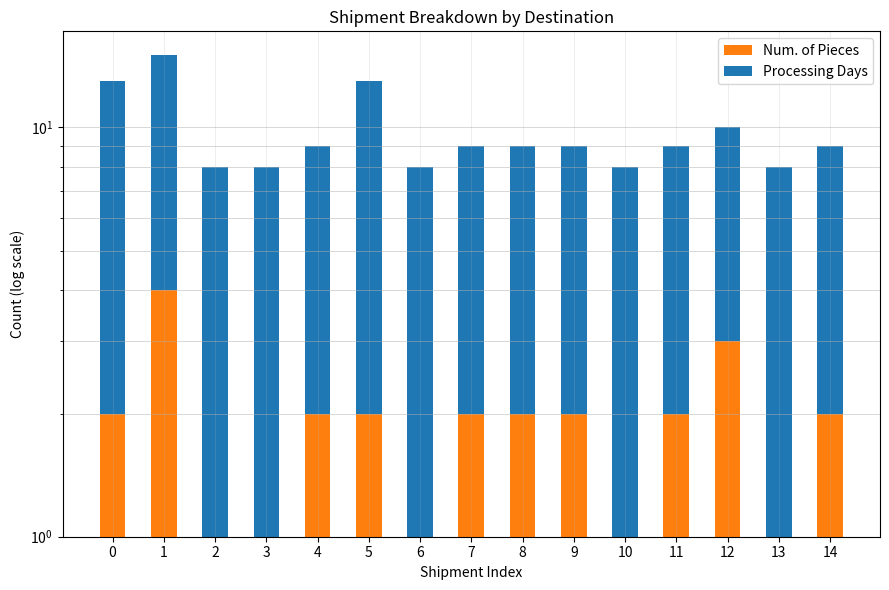

List the labels in order of Num. of Pieces value, largest first.

1, 12, 0, 4, 5, 7, 8, 9, 11, 14, 2, 3, 6, 10, 13